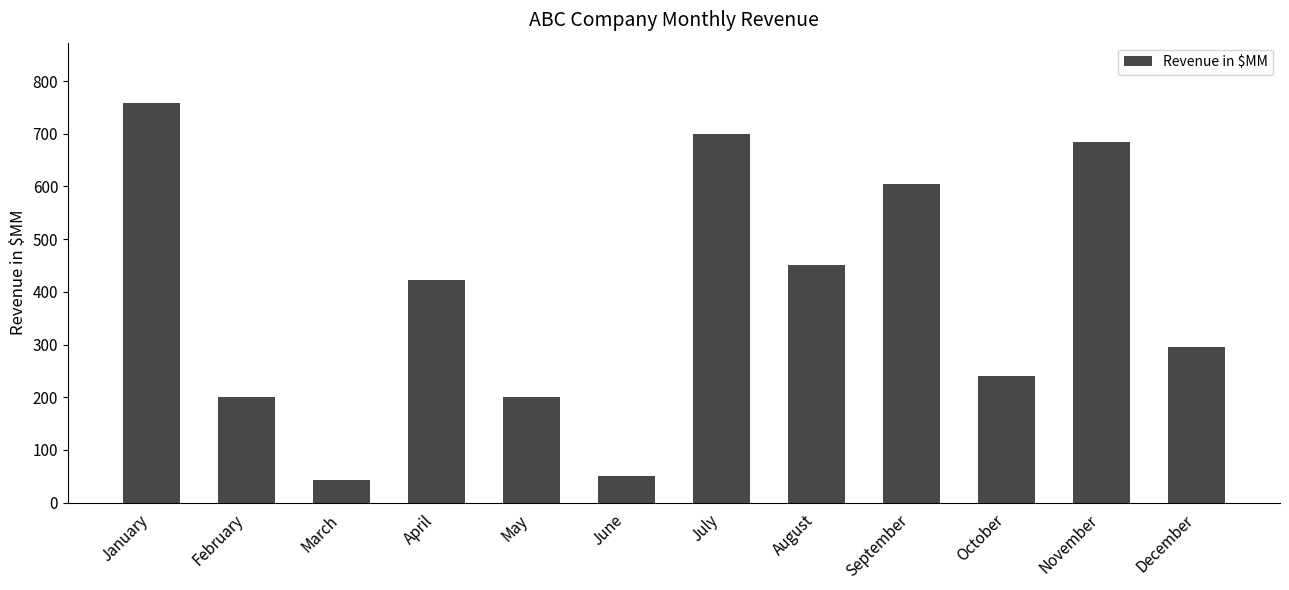

Reading left to right, what are all the values shown in this chart?

759	200	42	423	200	50	700	450	605	240	685	295